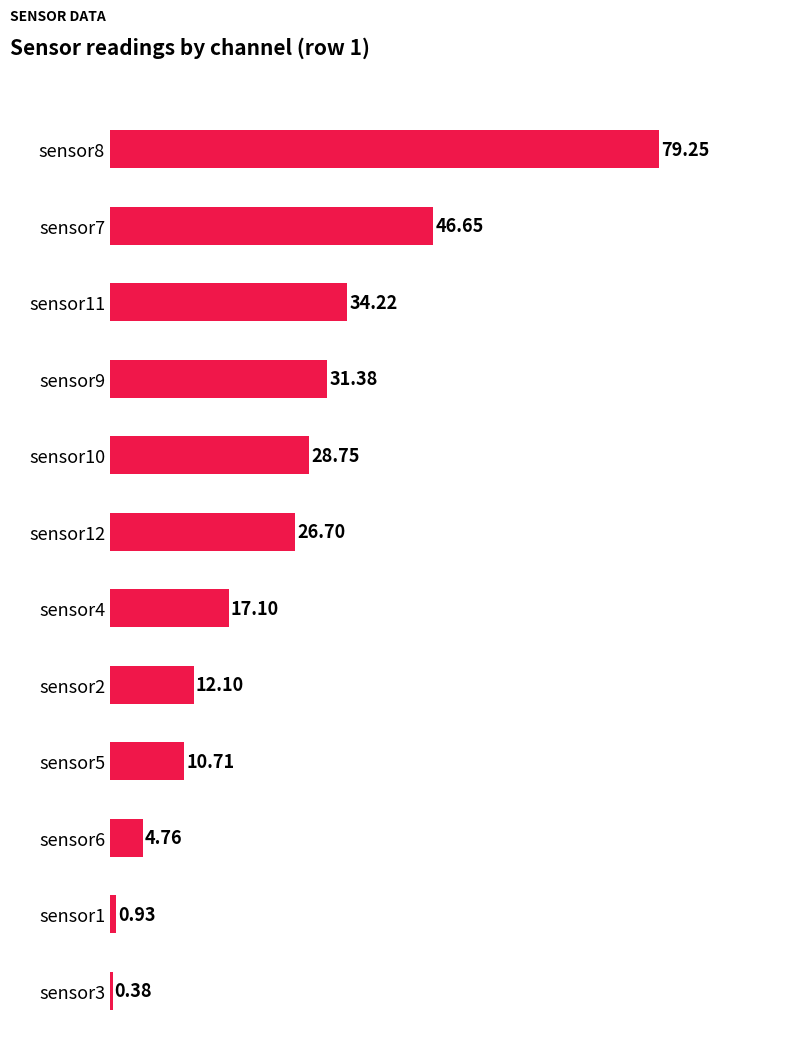

Which has a higher value, sensor9 or sensor8?

sensor8